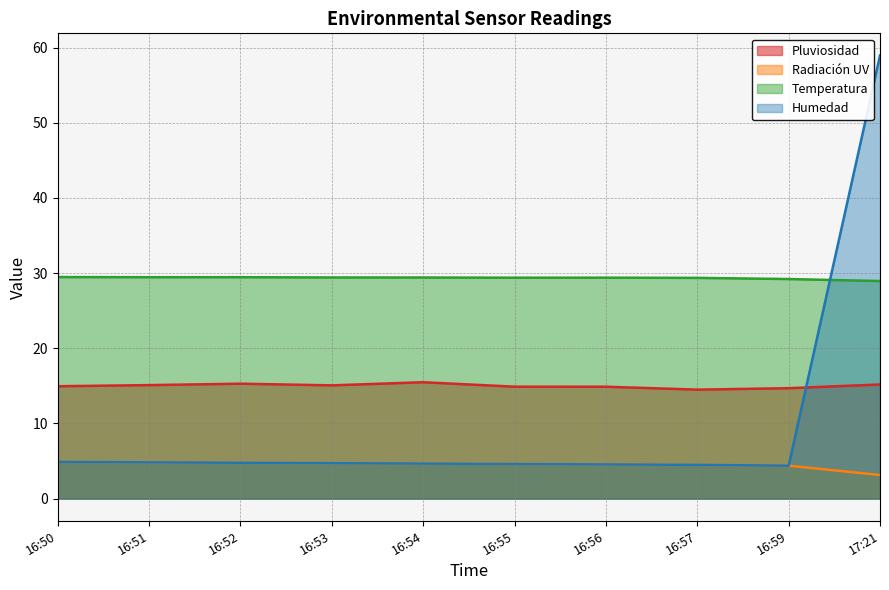

What are all the series names shown in the legend?

Pluviosidad, Radiación UV, Temperatura, Humedad